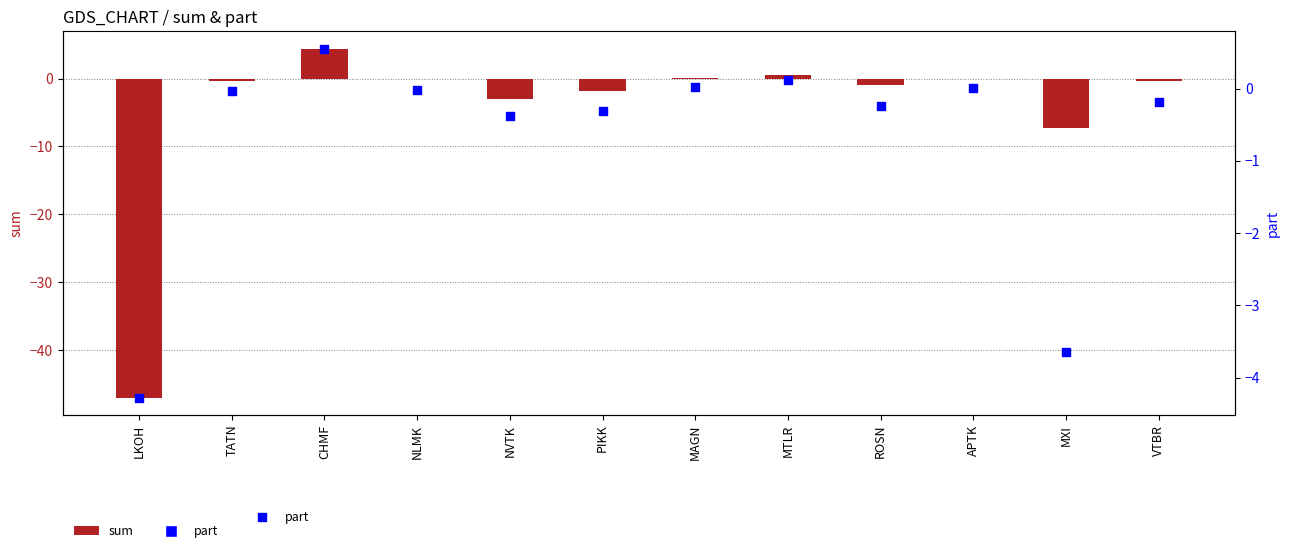

Which series has the largest total across all categories?

part